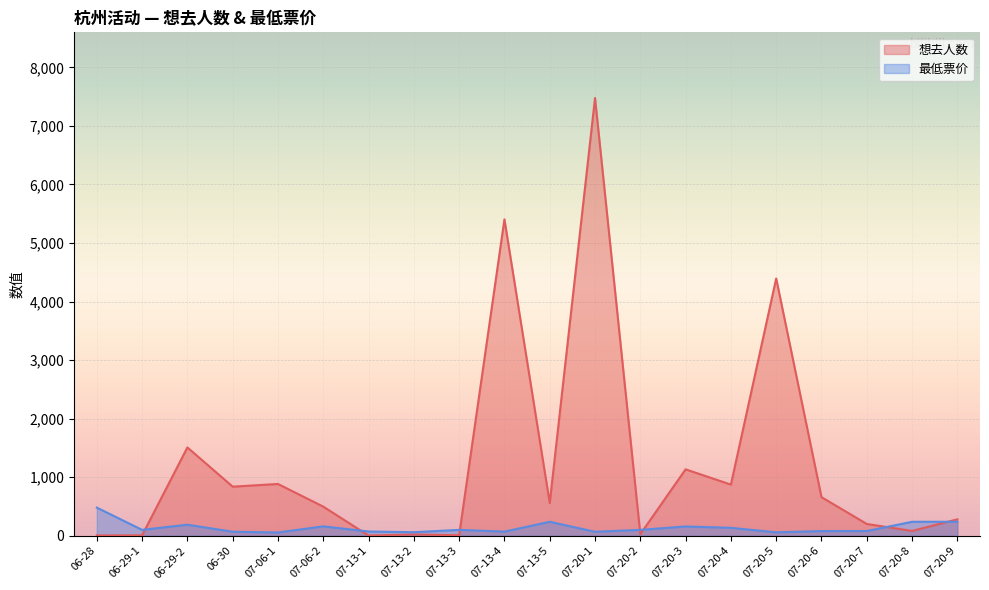

What is the total value across all series at 07-20-1?

7544.5